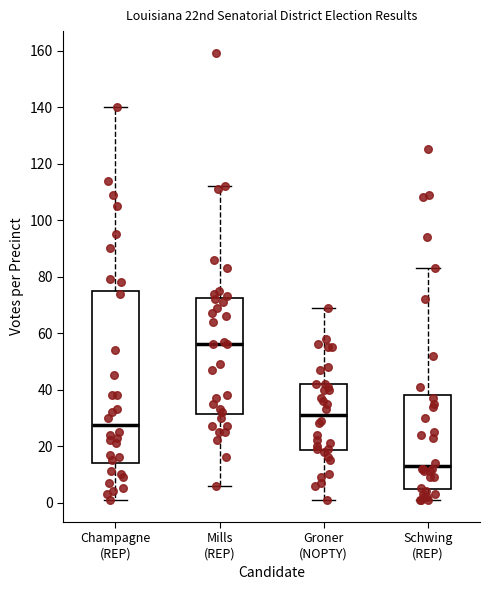

Where does the lower whisker of the box for Groner (NOPTY) end on the y-axis? The values are not printed on the chart, so give them approximately, as read against the axis.

2